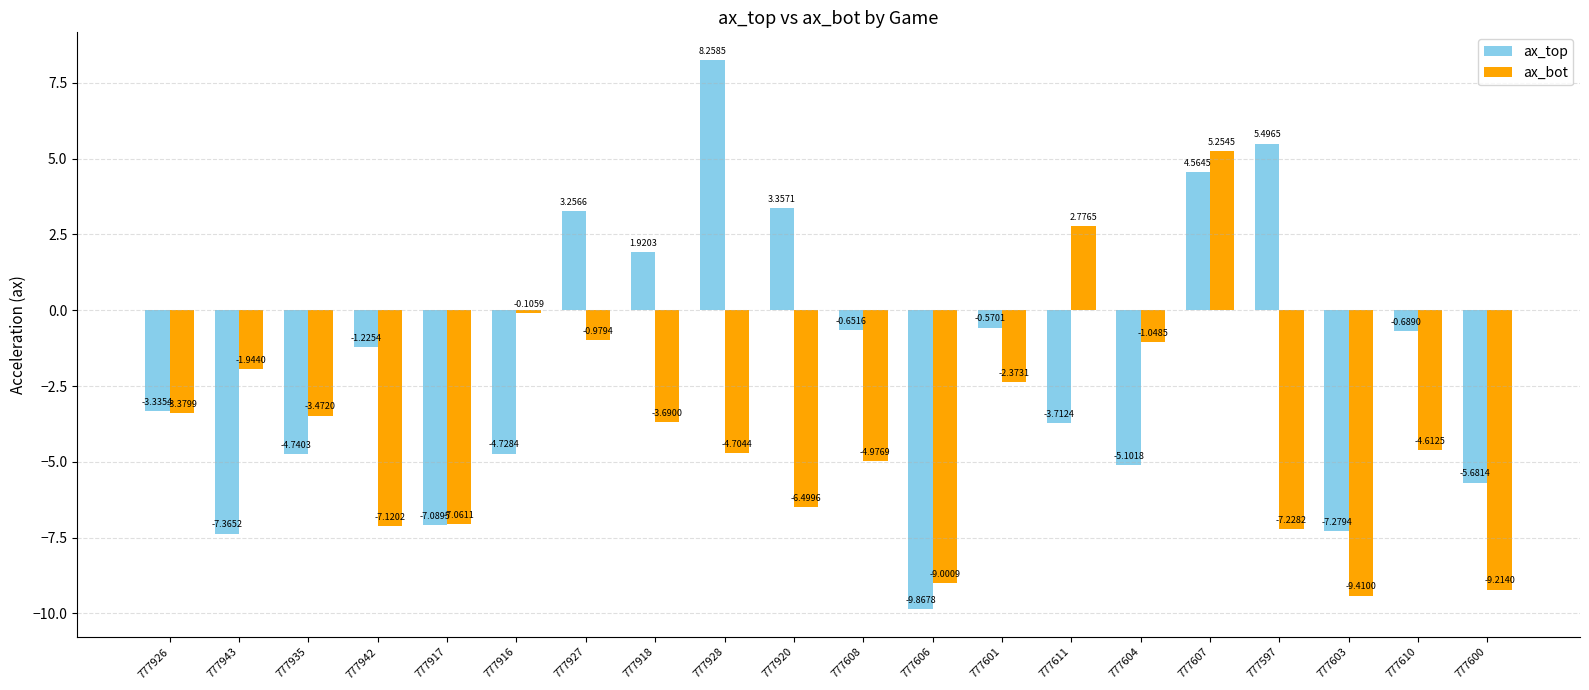

Which series has the largest total across all categories?

ax_top